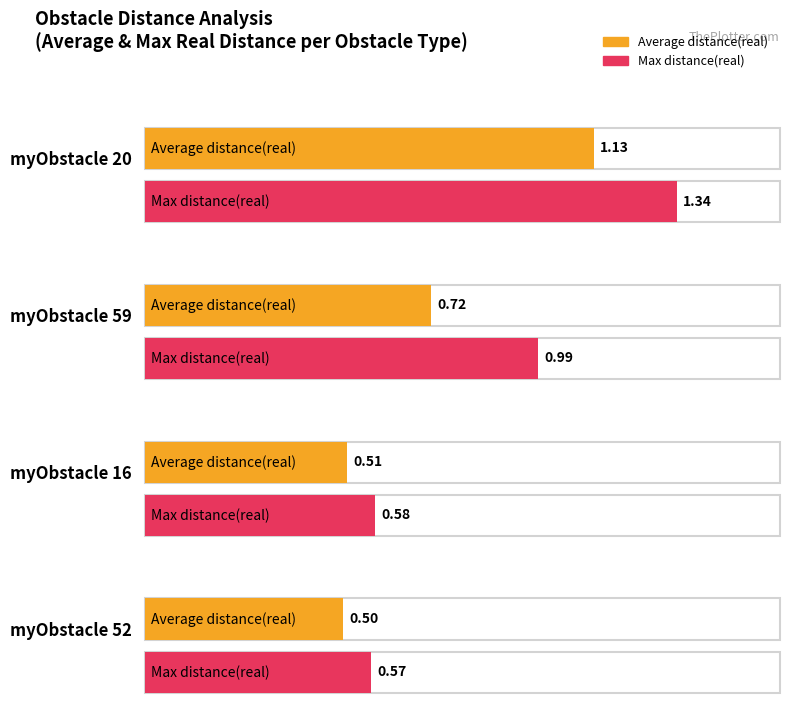

Reading right to left, what are all the values shown in this chart?

Average distance(real): 0.5	0.5	0.7	1.1
Max distance(real): 0.6	0.6	1.0	1.3